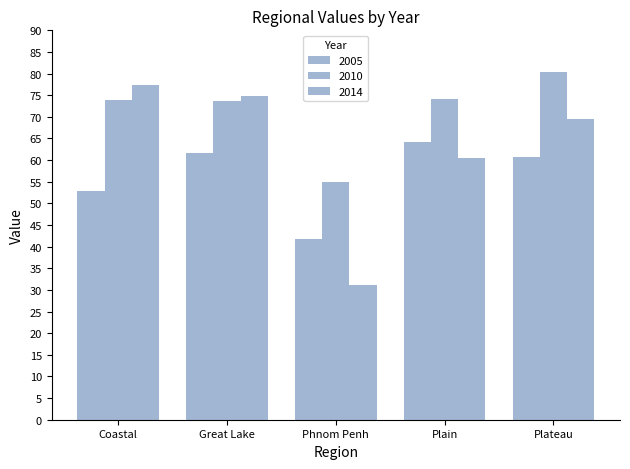

How many distinct data groups are displayed?

3